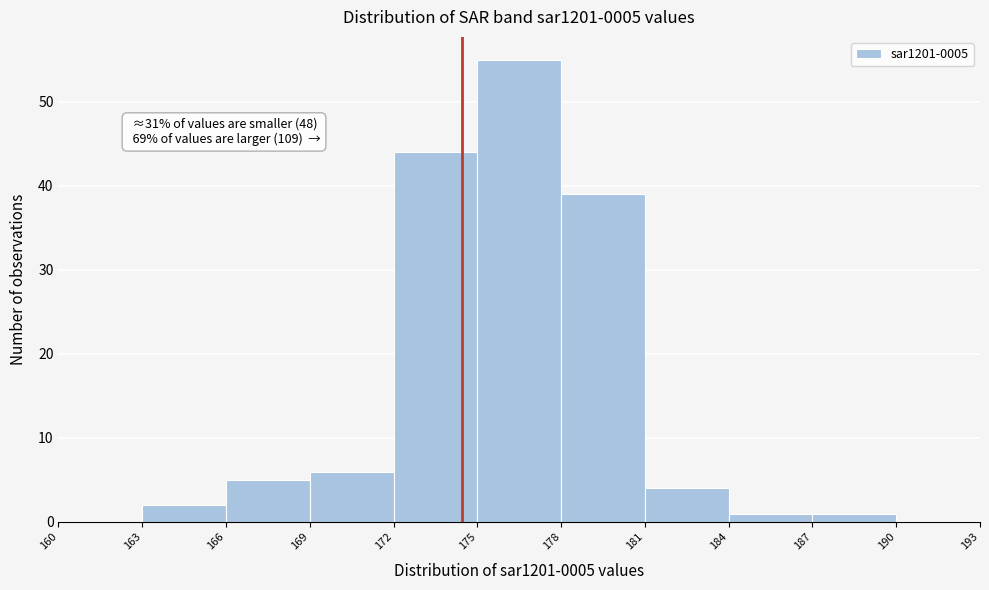

Over which range of the x-axis is the bar tallest?

175 to 178